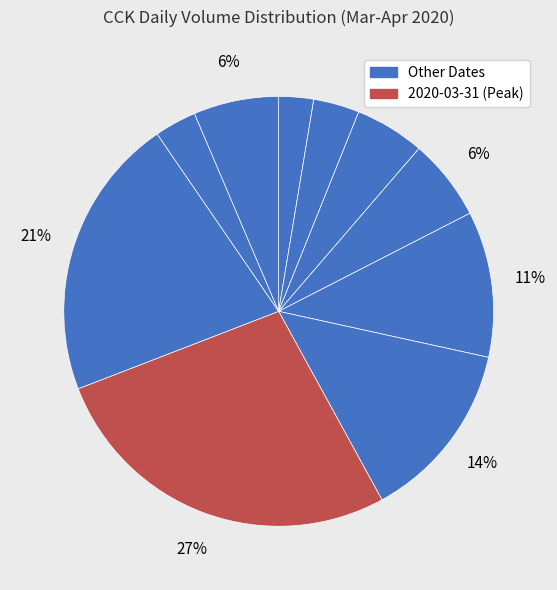

Which slice is the largest?

2020-03-31